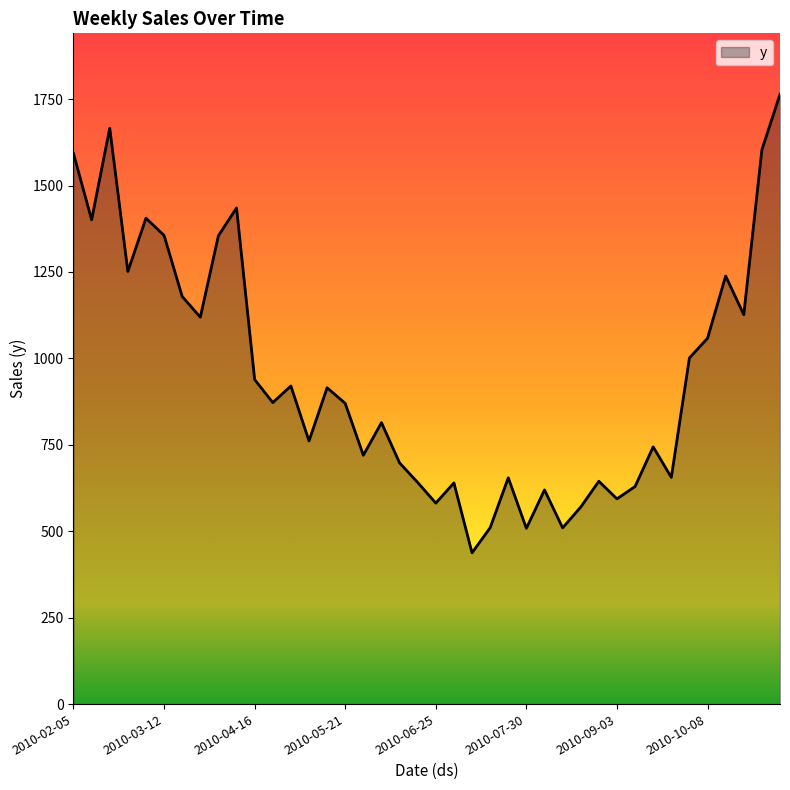

Rank the categories by value from highest to lowest.

2010-11-05, 2010-02-19, 2010-10-29, 2010-02-05, 2010-04-09, 2010-03-05, 2010-02-12, 2010-03-12, 2010-04-02, 2010-02-26, 2010-10-15, 2010-03-19, 2010-10-22, 2010-03-26, 2010-10-08, 2010-10-01, 2010-04-16, 2010-04-30, 2010-05-14, 2010-04-23, 2010-05-21, 2010-06-04, 2010-05-07, 2010-09-17, 2010-05-28, 2010-06-11, 2010-09-24, 2010-07-23, 2010-08-27, 2010-06-18, 2010-07-02, 2010-09-10, 2010-08-06, 2010-09-03, 2010-06-25, 2010-08-20, 2010-07-16, 2010-08-13, 2010-07-30, 2010-07-09